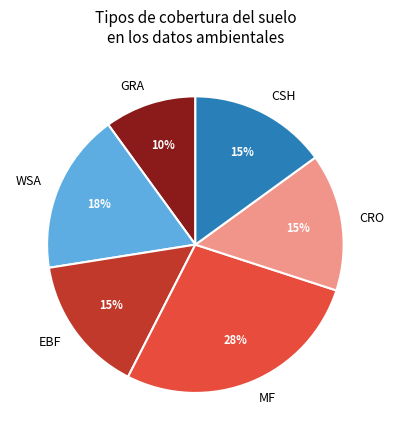

To the nearest percent, what is the average slice percentage?

17%